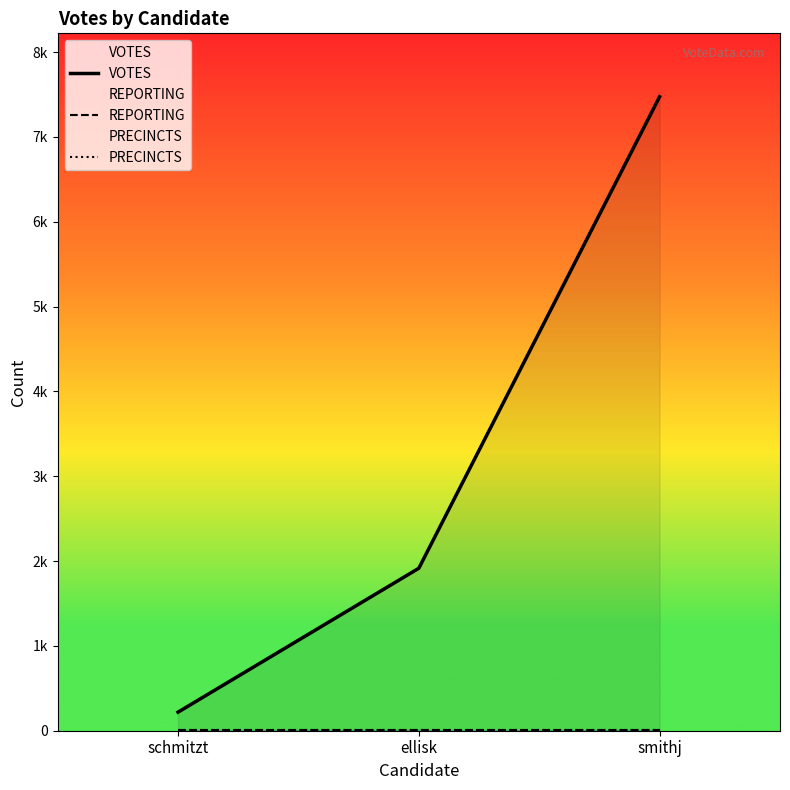

Which series has the largest total across all categories?

VOTES